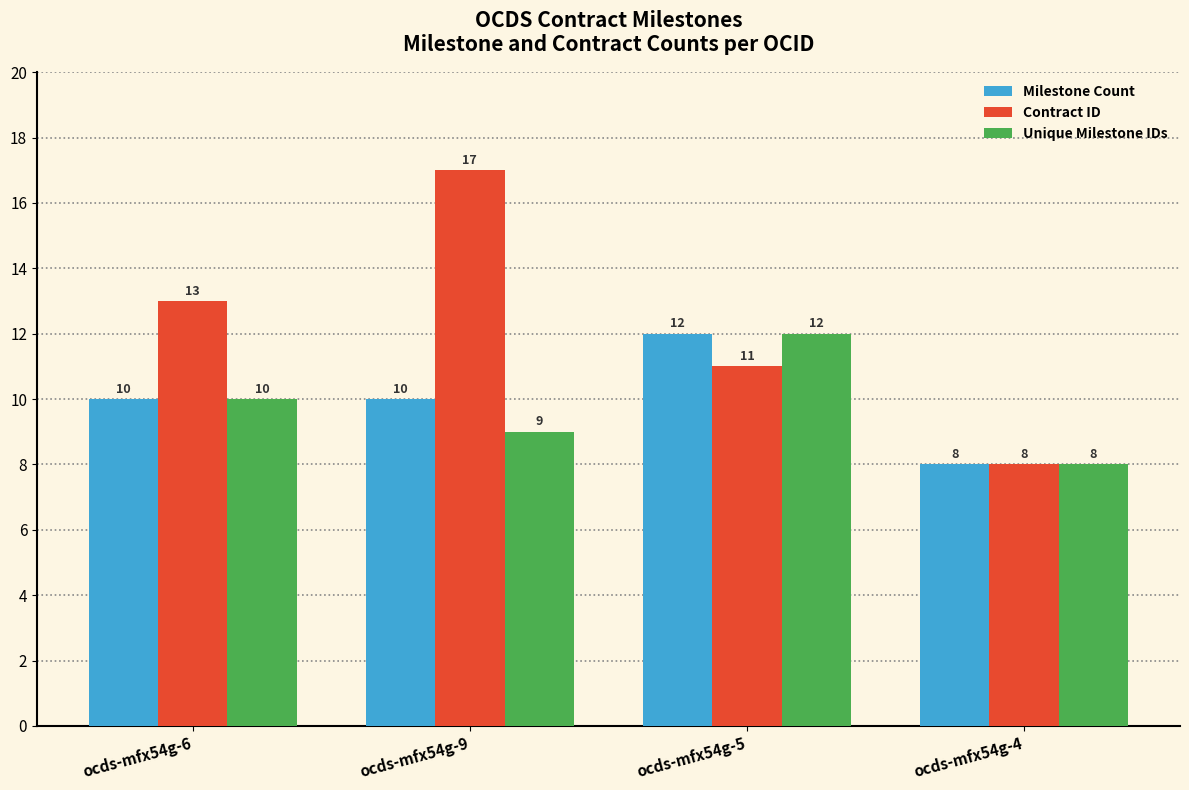

What is the average value of the Milestone Count series?

10